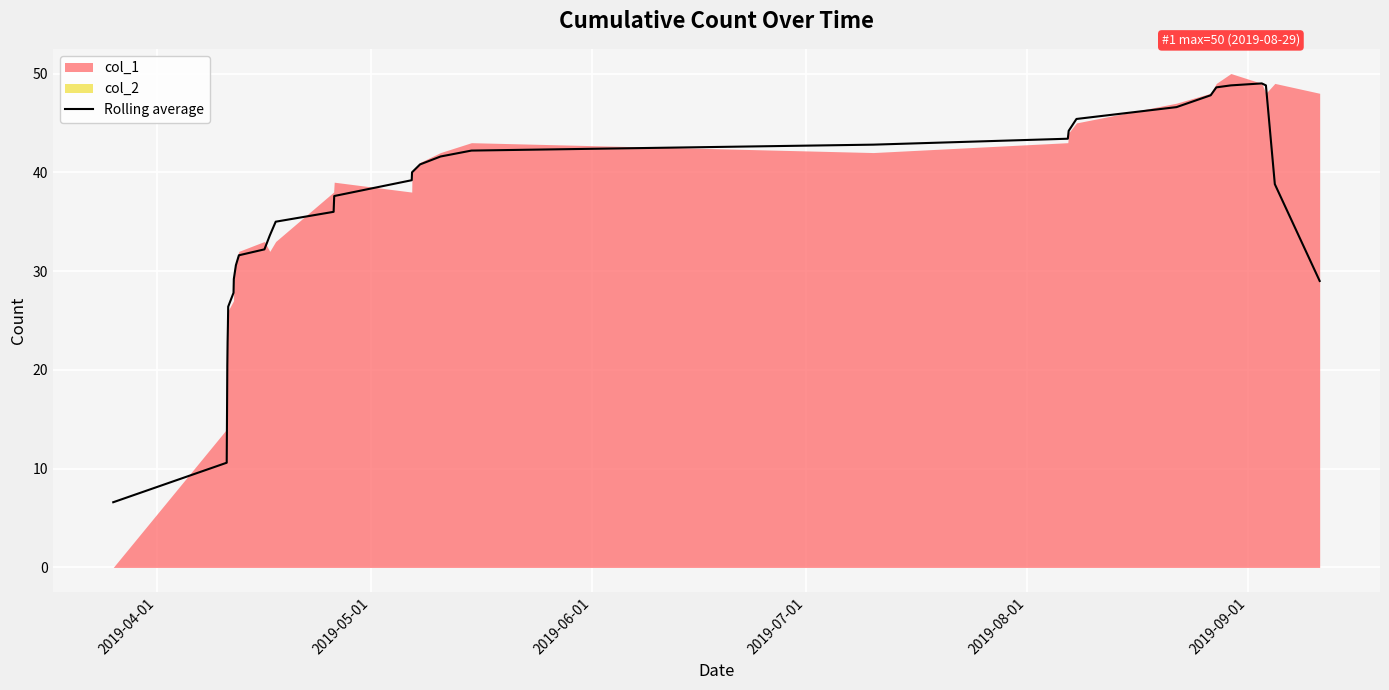

How many lines are shown in the chart?

1